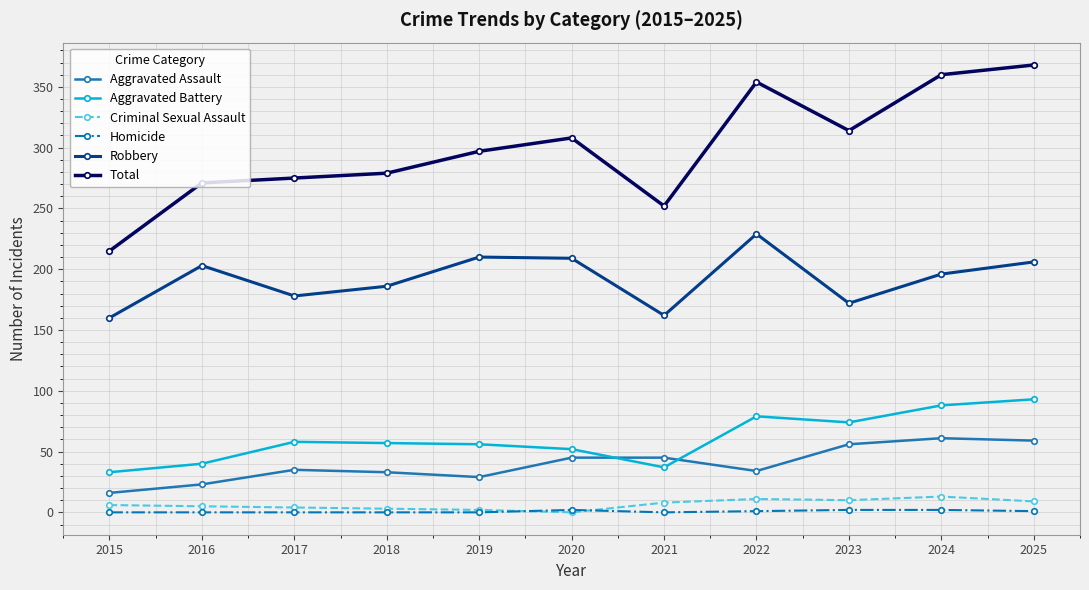

What are all the series names shown in the legend?

Aggravated Assault, Aggravated Battery, Criminal Sexual Assault, Homicide, Robbery, Total